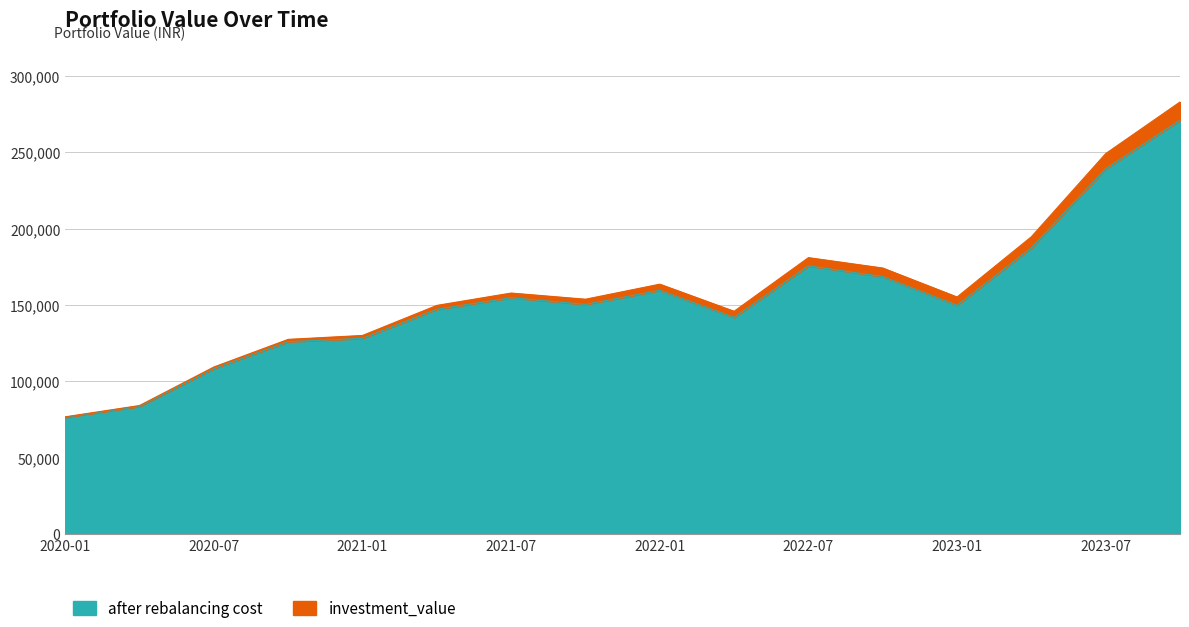

At which category does investment_value reach its first local valley?

2021-10-01